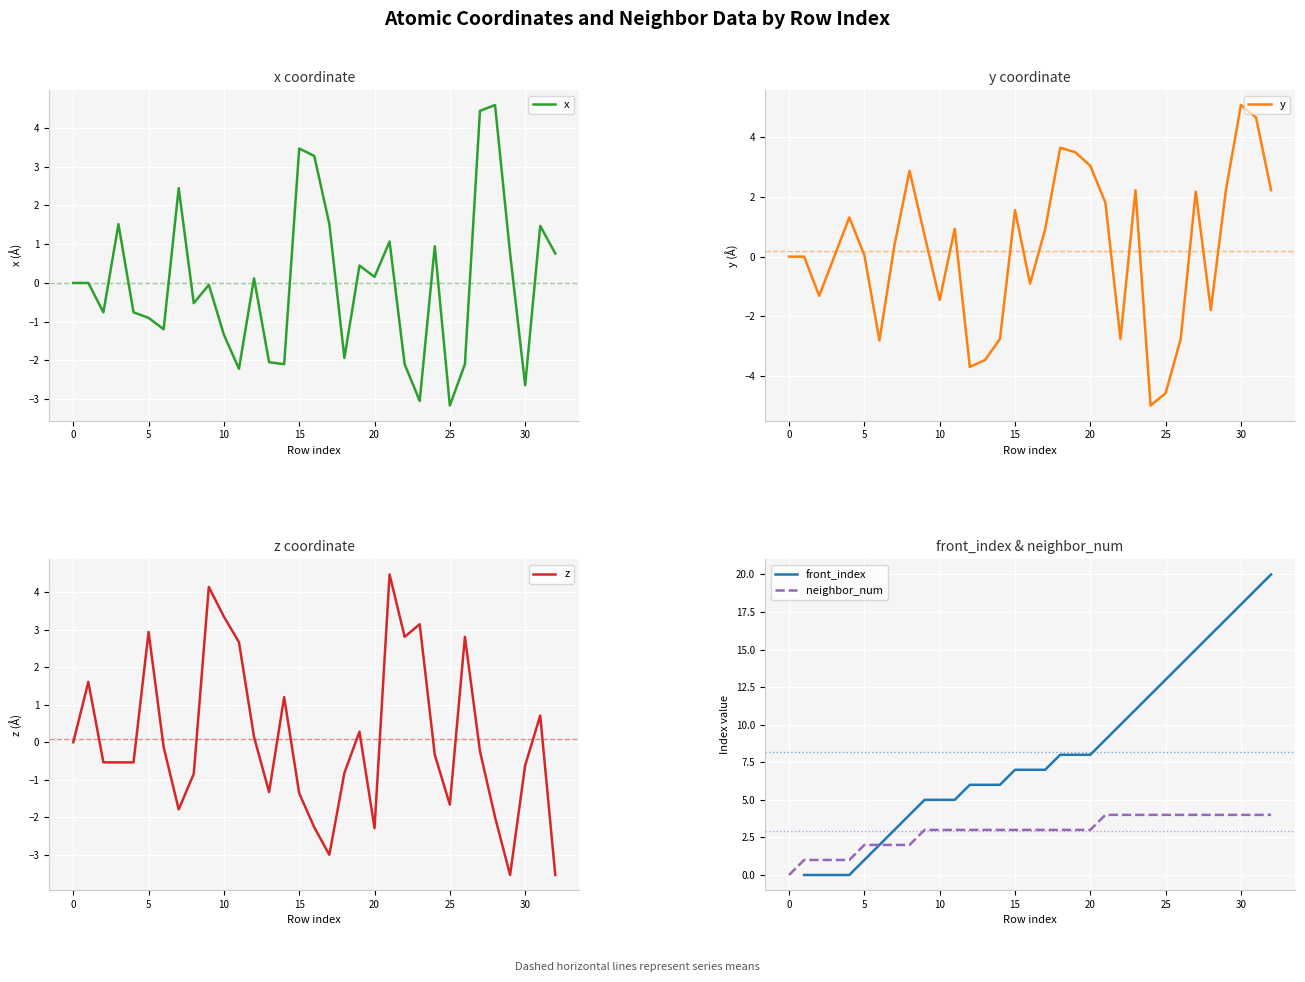

What is the highest value of the x series?

4.6